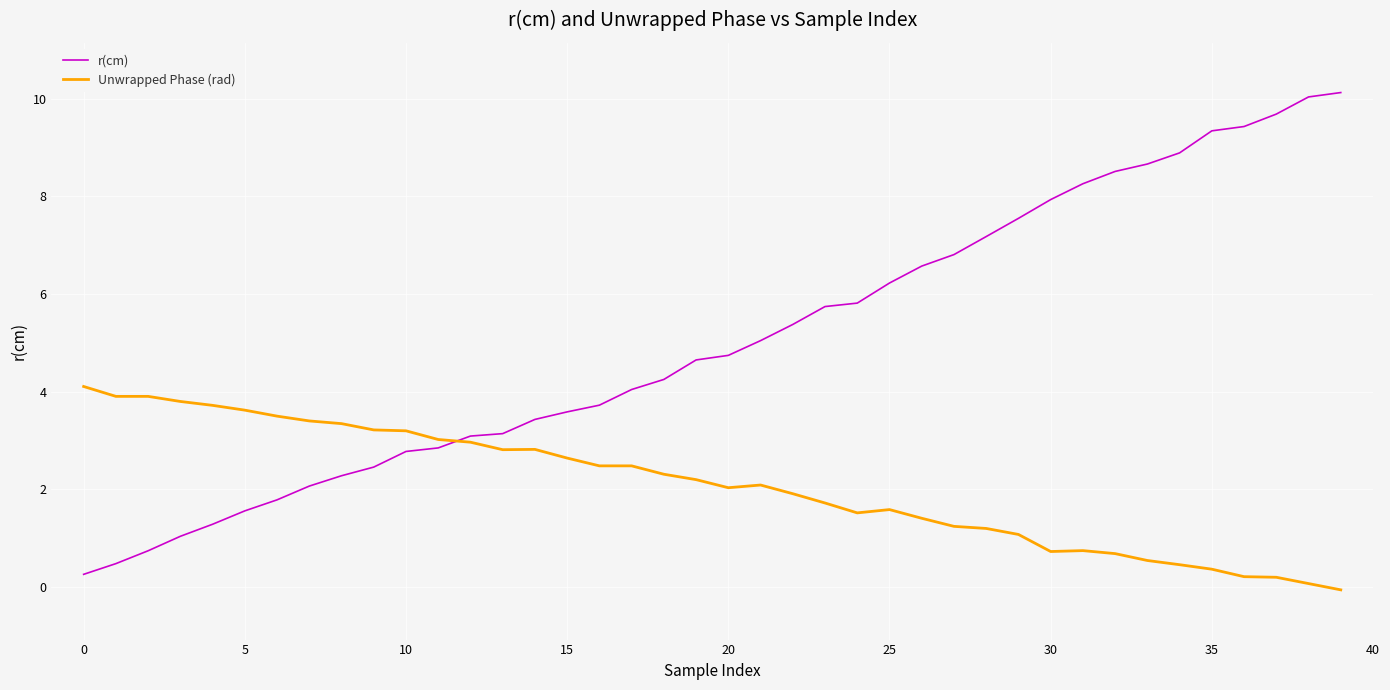

Rank the series by their maximum value, from lowest to highest.

Unwrapped Phase (rad), r(cm)